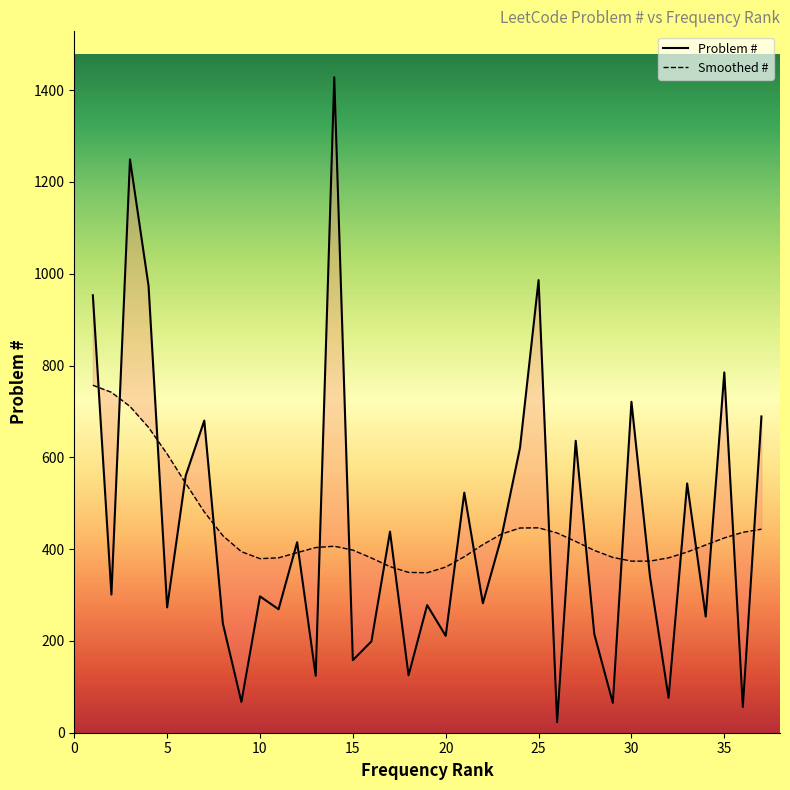

How many interior local peaks (higher than both neighbors) does the data have?

13